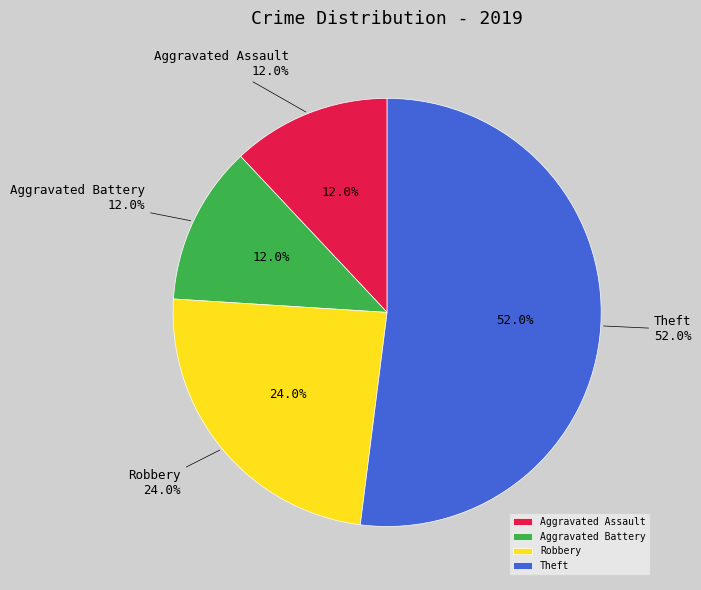

Which has a higher value, Robbery or Theft?

Theft